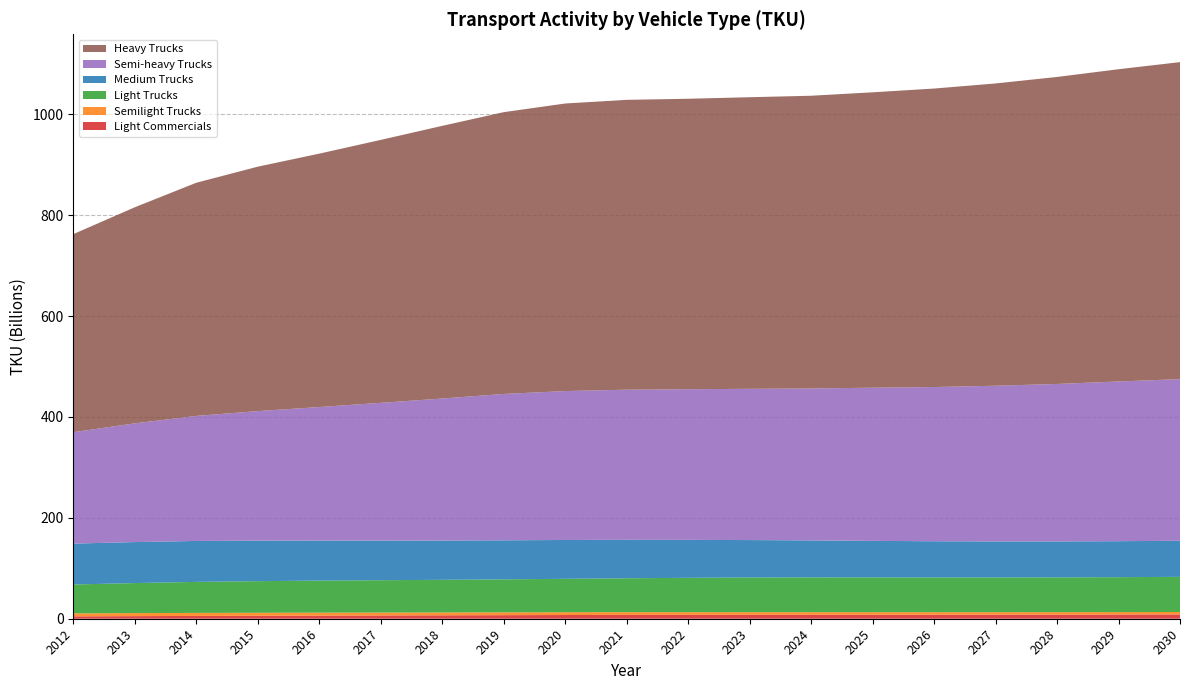

Reading right to left, what are all the values shown in this chart?

Light Commercials: 8509714169.7	8340315998.8	8194400915.4	8070121880.3	7965852541.5	7880152551.6	7802167959.2	7720856641.7	7635916668.6	7546927437.0	7366591295.8	7089636011.5	6804841482.0	6512024147.2	6210849851.9	5911125842.5	5563588720.6	5147974508.0	4707539135.5
Semilight Trucks: 4833302921.4	4837966533.1	4864103844.4	4908015996.2	4971435067.1	5055214875.6	5145626484.0	5245934363.4	5355043608.3	5464020179.2	5539642892.7	5584712159.7	5643682018.8	5721509814.3	5813768447.7	5920048507.6	6010729048.7	6019779619.0	5864406646.3
Light Trucks: 69702416516.5	69228732644.9	68951054947.8	68880423169.5	68859511006.2	68996034872.0	69051337682.9	68798745571.8	68156448750.7	67205104893.7	66228647664.0	65422928488.2	64683724048.7	64143042061.8	63620828144.3	62681756331.8	61476826454.4	59531429890.1	57319678536.7
Medium Trucks: 71577876120.7	71331516071.4	71262968355.0	71439453976.8	71831839033.8	72477885262.2	73305533022.1	74200664140.8	75201661186.8	76284528605.1	77003673028.4	77385933794.4	77913590741.2	78549522092.0	79327501392.5	80293549331.5	81183137848.3	81278333081.0	81071124337.7
Semi-heavy Trucks: 320477365096.0	316645217673.0	312223746475.9	308659993246.9	305796709411.0	303646644779.0	301267264093.5	299900485436.0	298751082962.2	297629253975.2	295282330370.7	290198152659.3	281600867960.2	273135442971.5	264764232443.0	256888042266.4	247894263667.0	235419740658.7	220857055225.7
Heavy Trucks: 628565348302.6	619179020974.4	608749504402.9	599394524453.5	591825498368.3	585730870851.1	580424529236.0	578183159343.7	575911657602.5	574704967146.2	570186397812.9	558745143522.9	540632477488.3	521364980148.9	502424903639.2	484636452369.8	462316819099.1	428434472369.0	392779892853.2